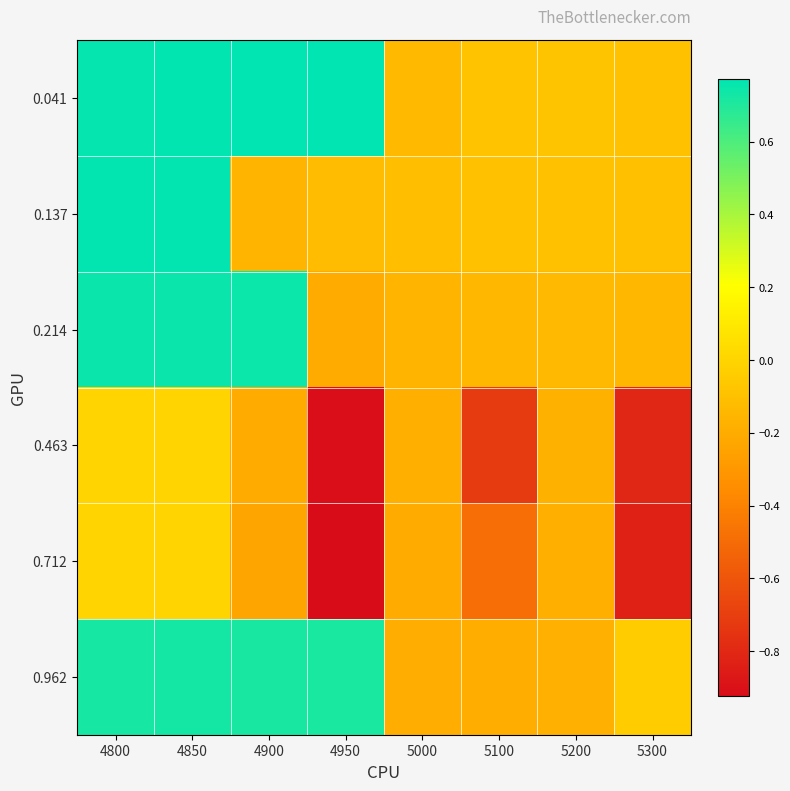

Which series changed the most between 4800 and 5000?

0.962